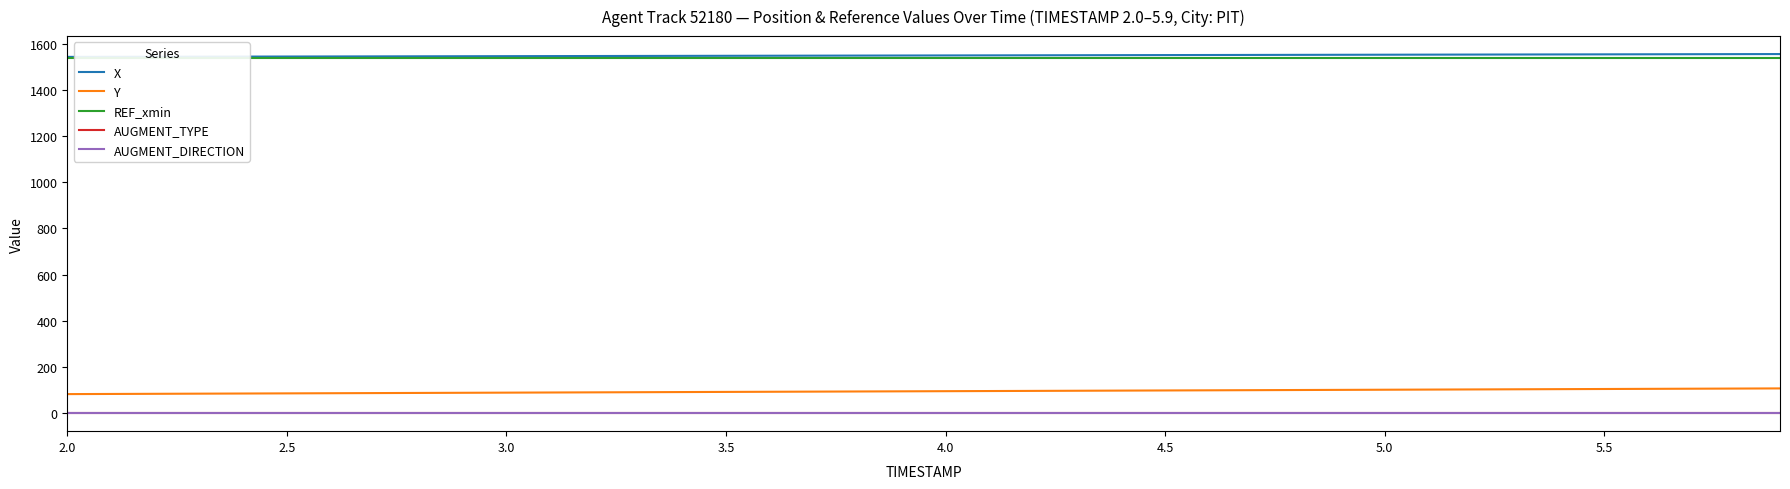

Count the number of categories in the chart.

40